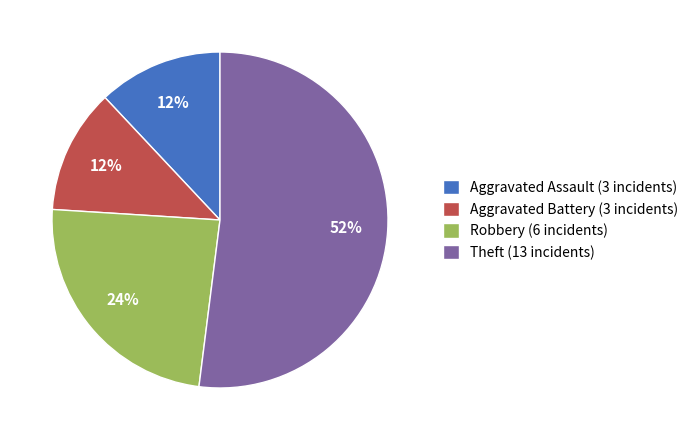

To the nearest percent, what percentage of the pie is Aggravated Battery (3 incidents)?

12%